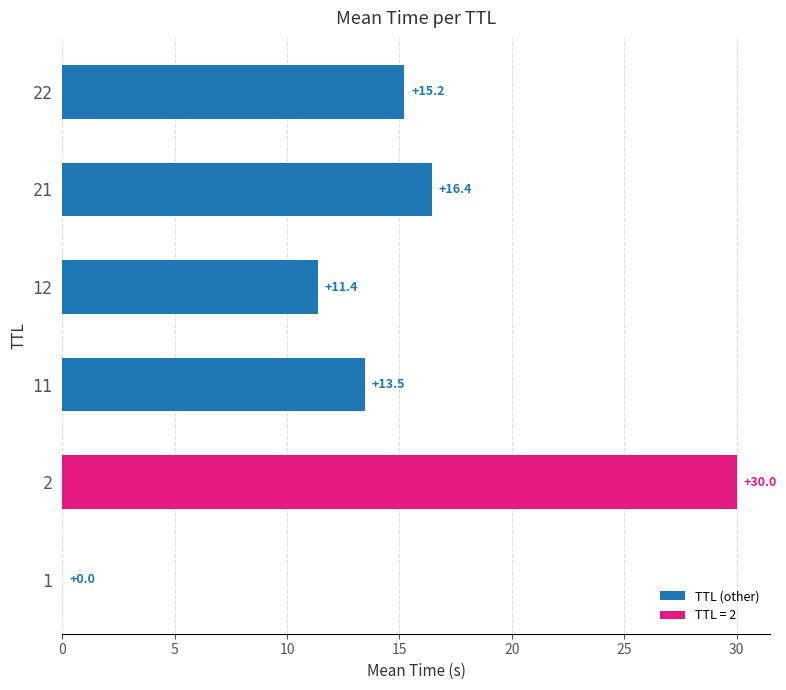

What is the sum of the values at 21 and 2?

46.4